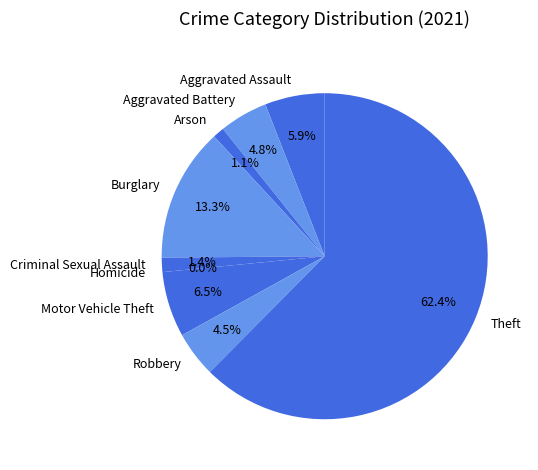

Between Aggravated Assault and Aggravated Battery, which is larger?

Aggravated Assault